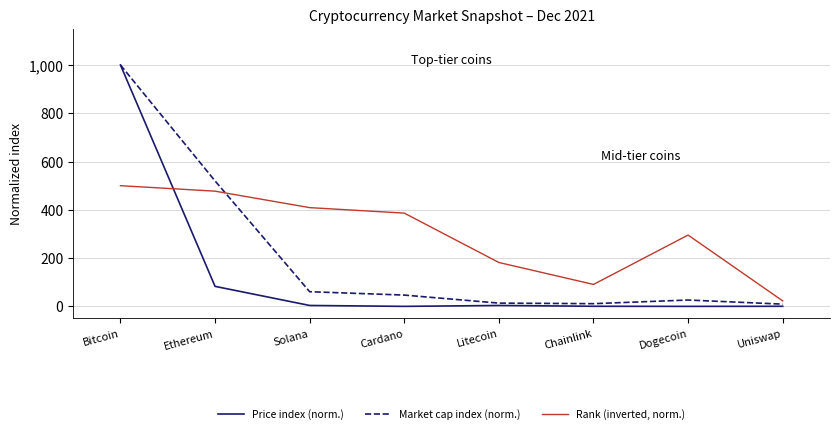

What is the difference between the Rank (inverted, norm.) values at Bitcoin and Dogecoin?

204.5